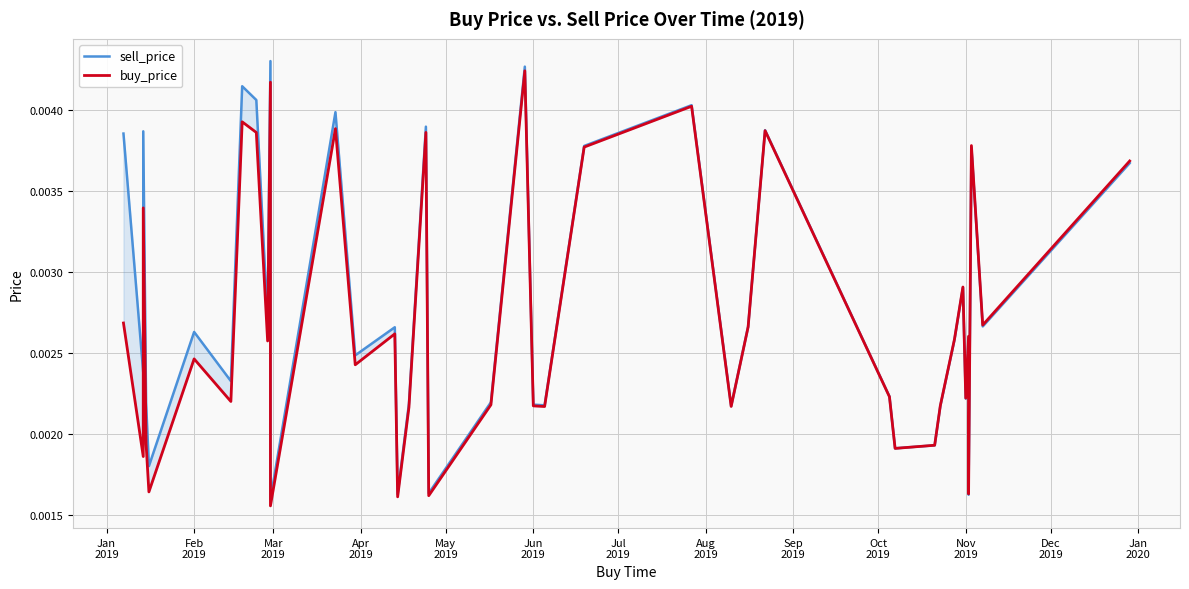

True or false: sell_price has more than 0 points higher than both neighbors.

True